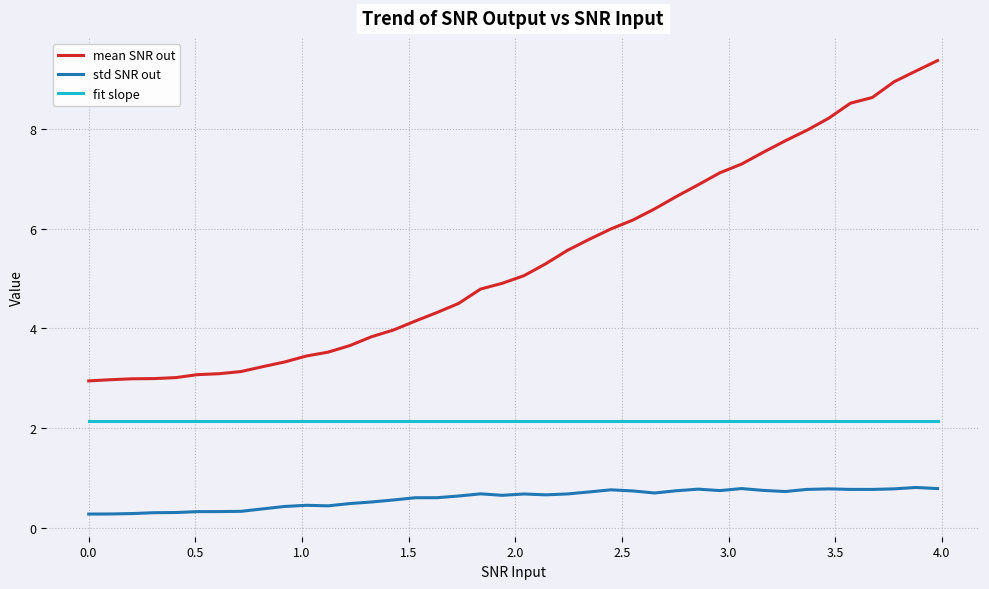

True or false: fit slope and std SNR out intersect in this chart.

False